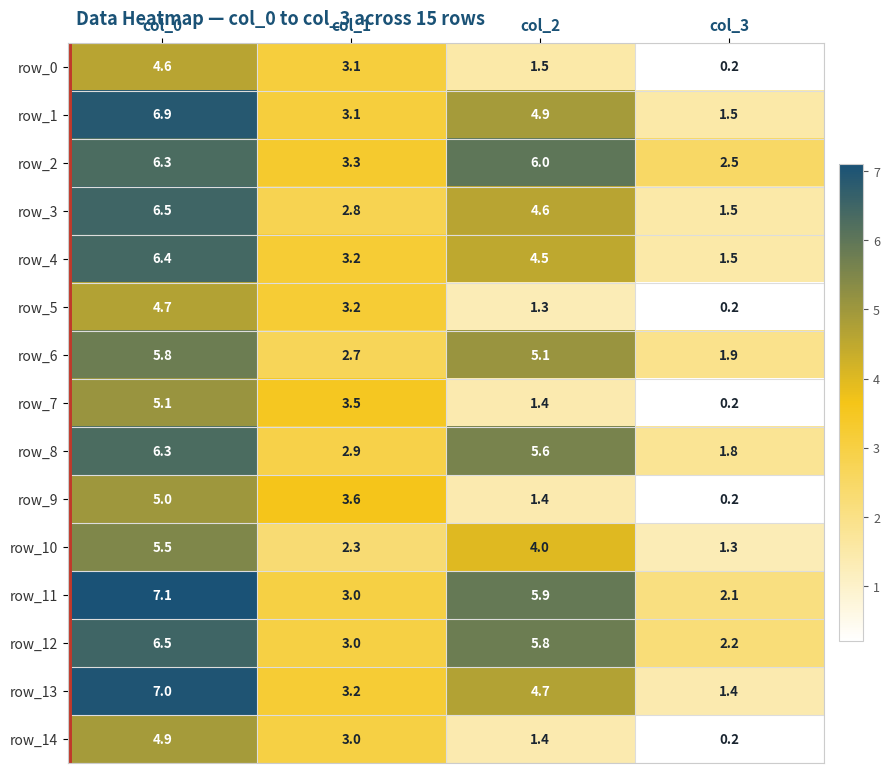

Which series has the largest range (max minus min)?

row_13